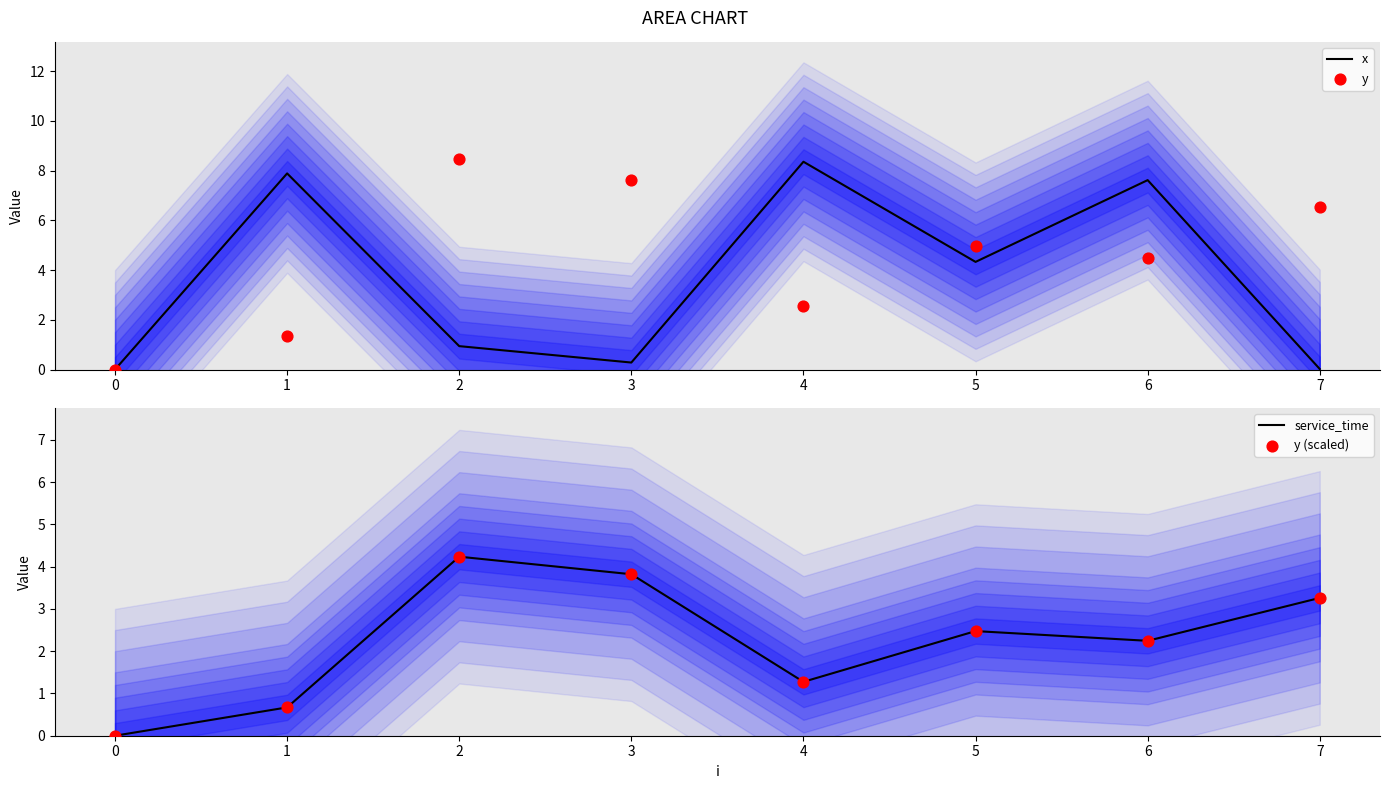

At which label is x closest to 4?

5